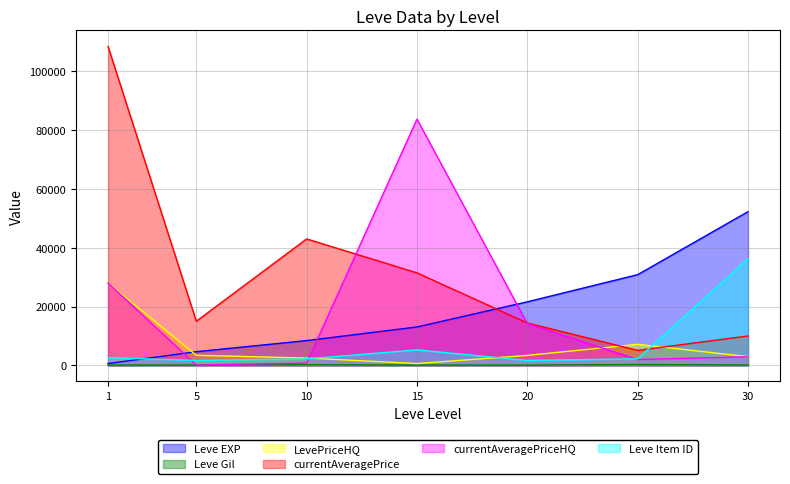

What is the difference between the highest and lowest values at 30?

52084